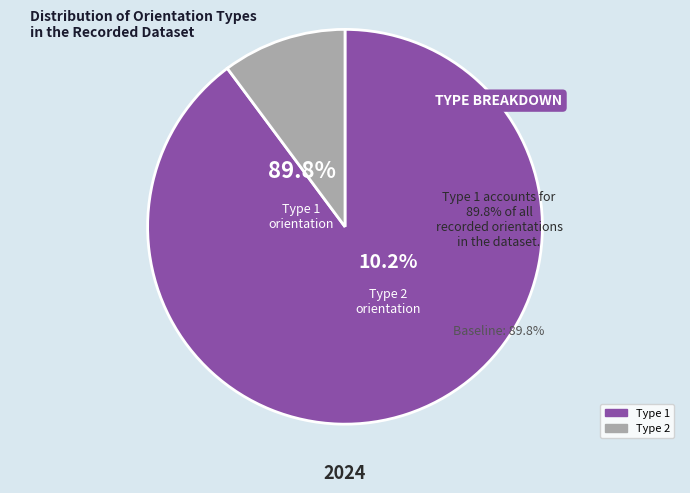

True or false: type 2 accounts for 52% of the total.

False